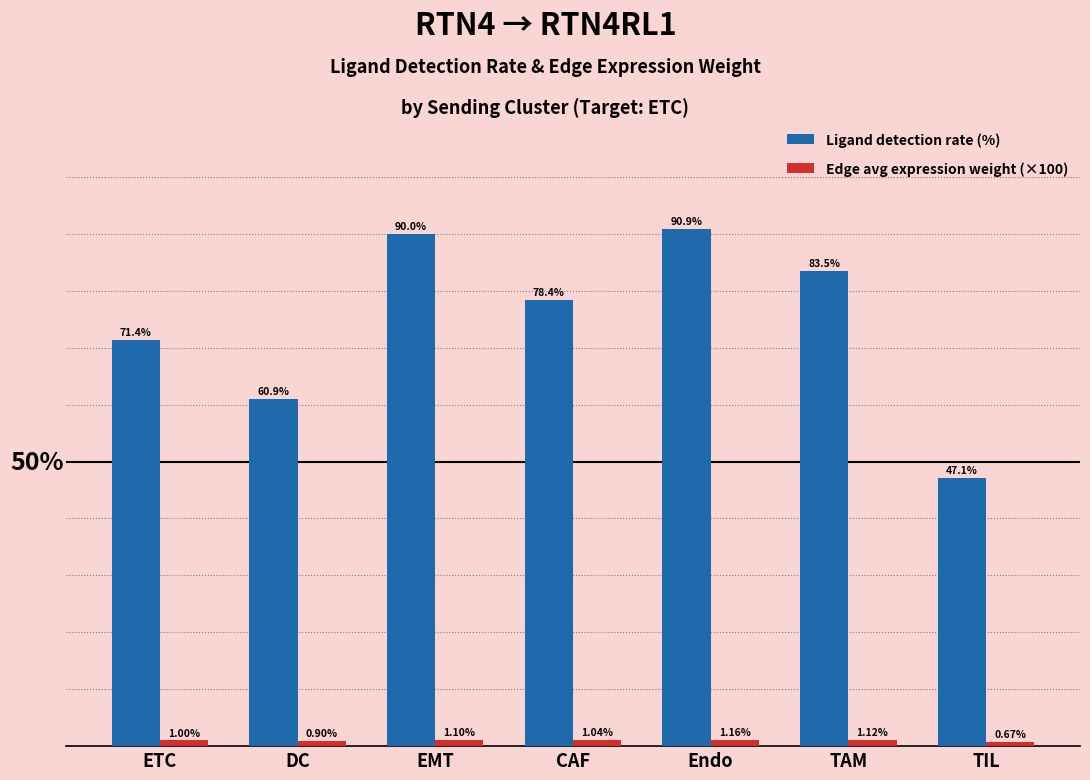

Which series has the largest range (max minus min)?

Ligand detection rate (%)